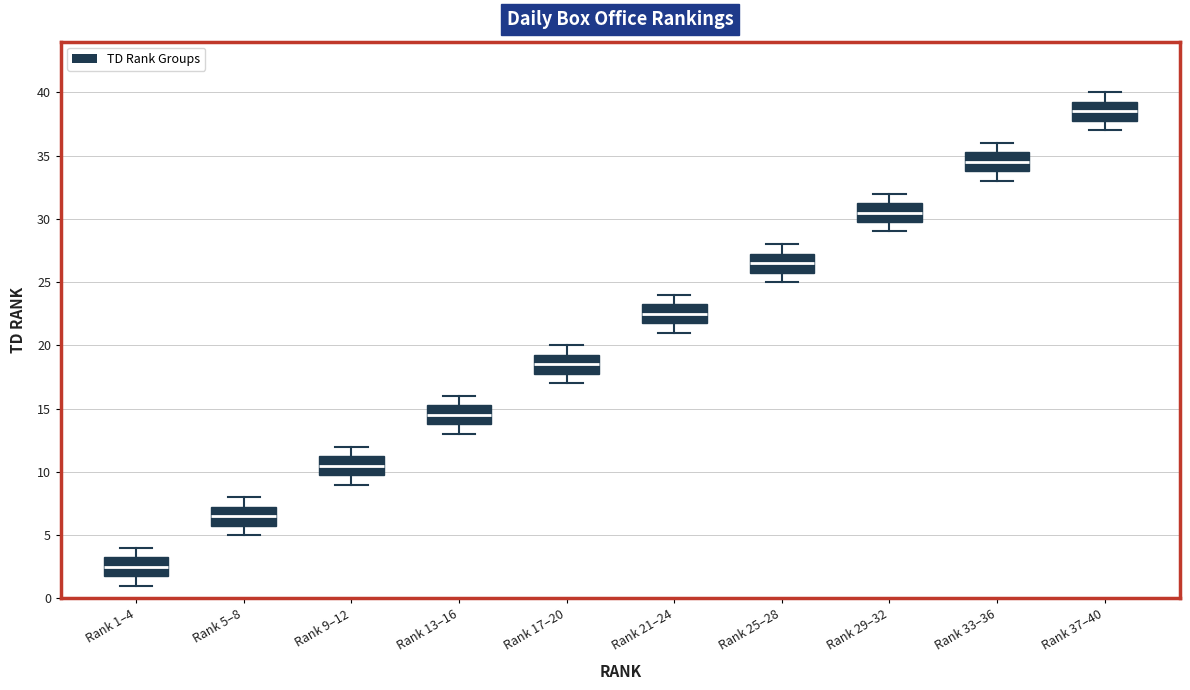

Which box's median line is the highest?

Rank 37–40